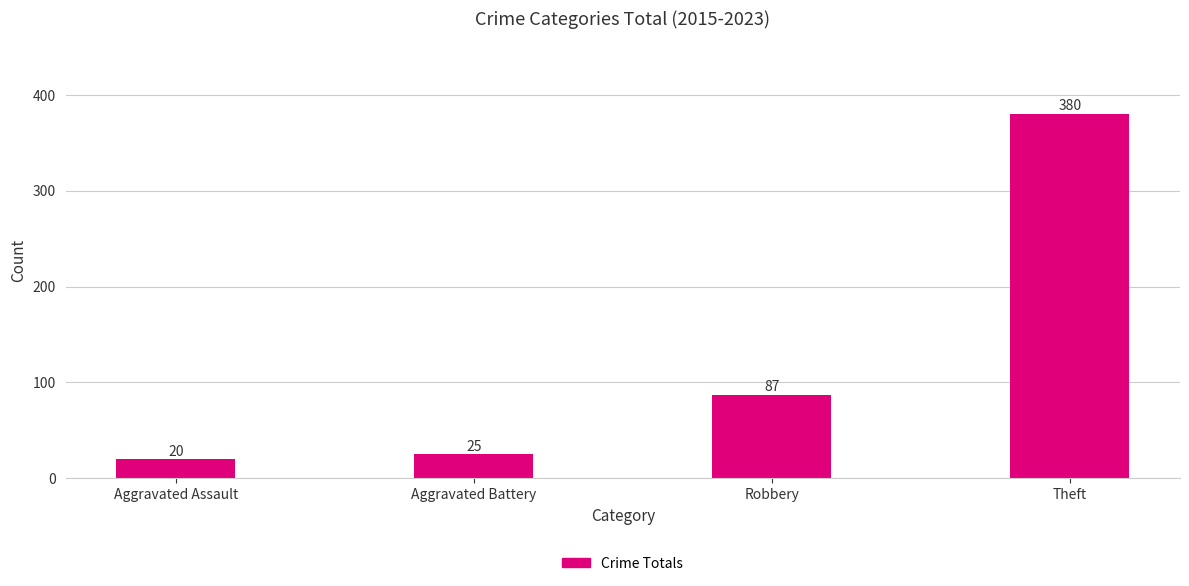

Does the chart contain stacked bars?

No